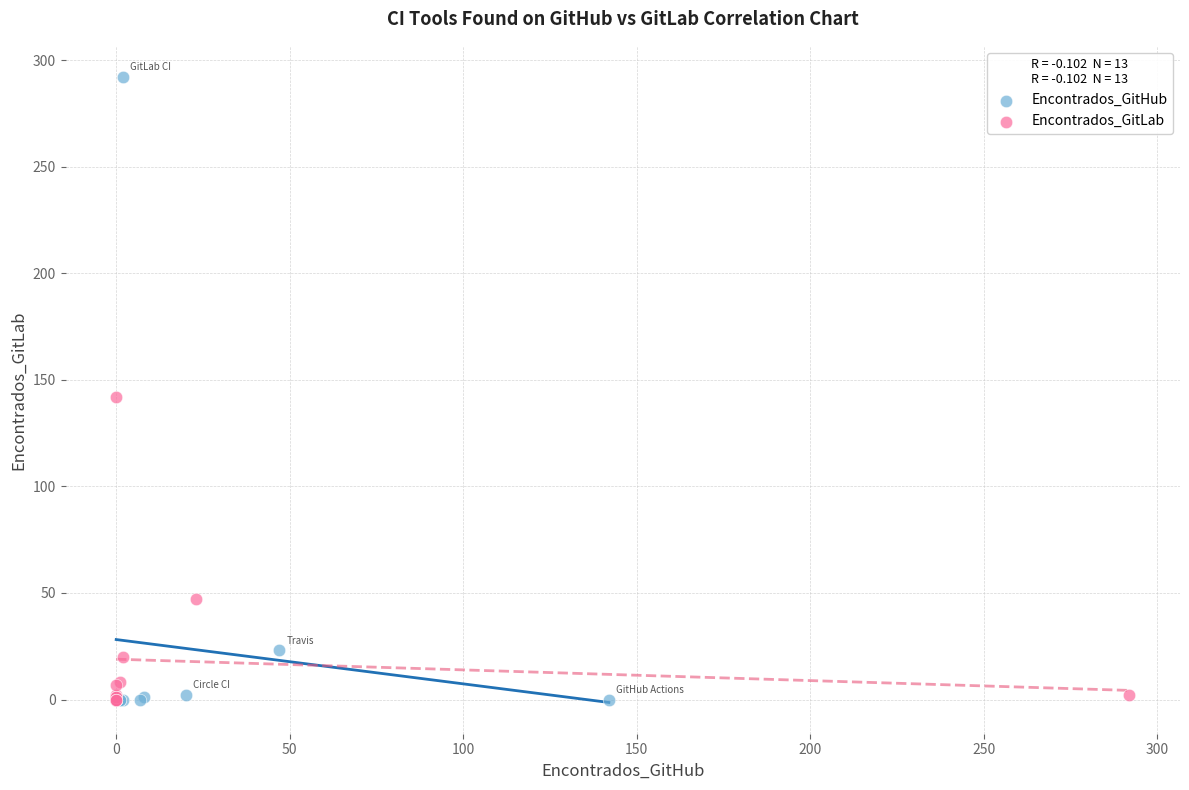

Which series reaches the maximum Y coordinate?

Encontrados_GitHub